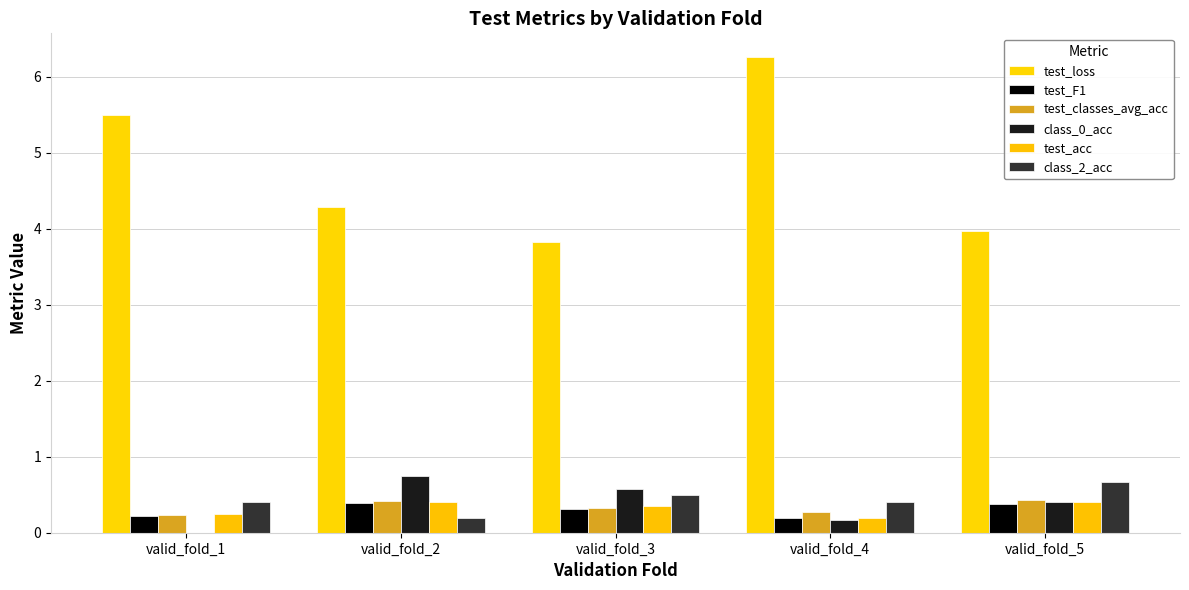

Read the test_loss value at valid_fold_2.

4.3